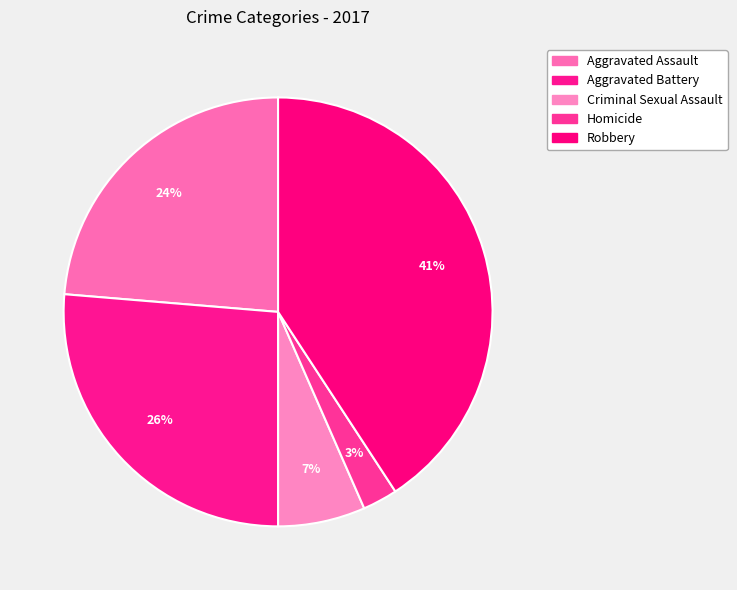

How many segments does this pie chart have?

5